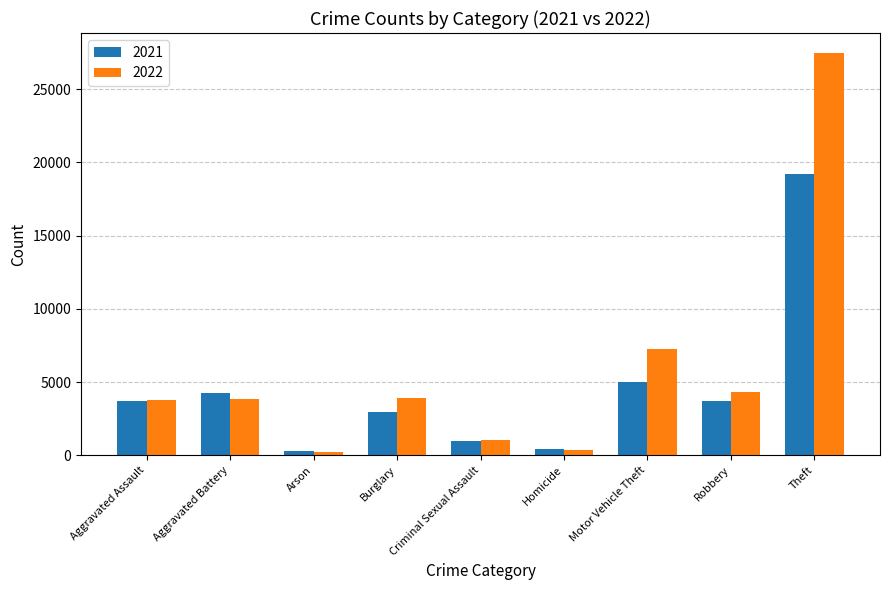

How many series are shown in this chart?

2